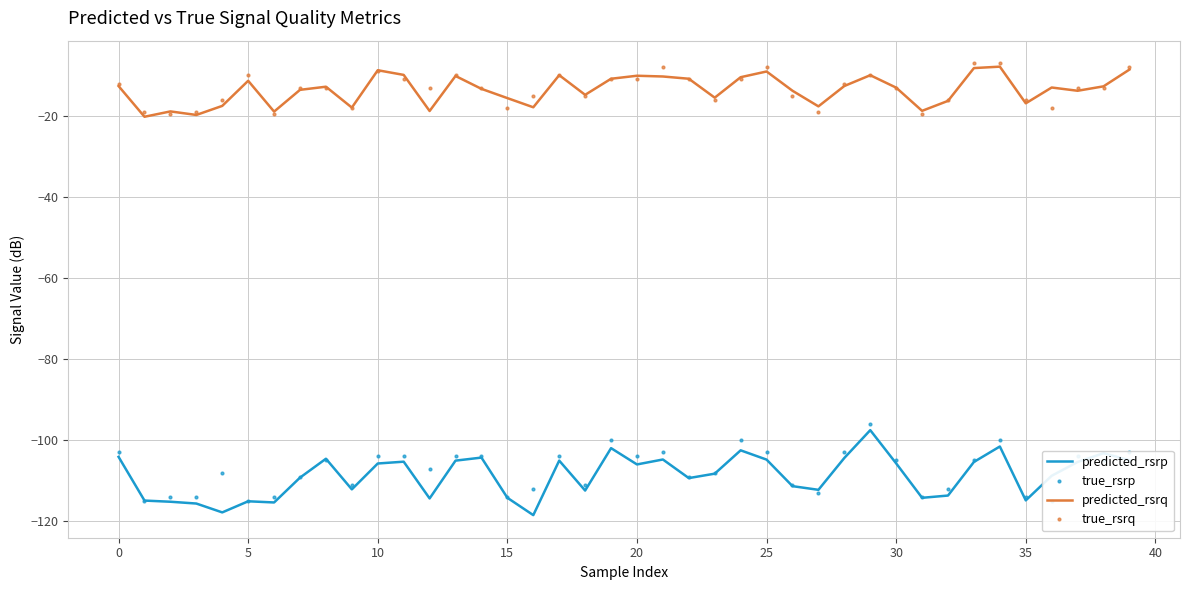

Which series changed the most between 28 and 29?

true_rsrp